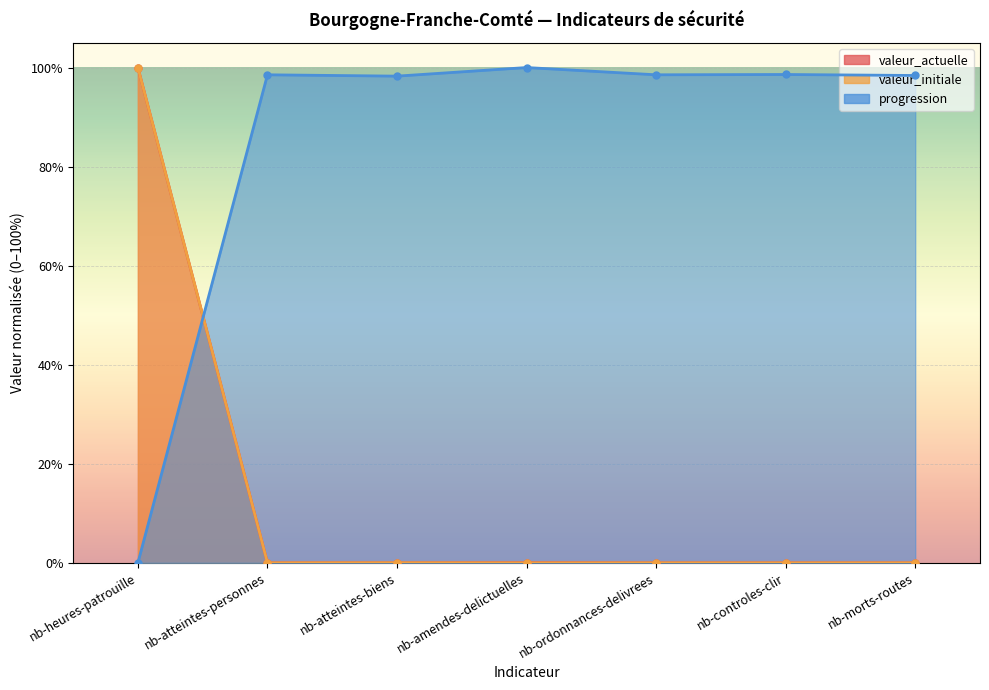

The value of valeur_actuelle at nb-ordonnances-delivrees is -0.6. True or false?

False